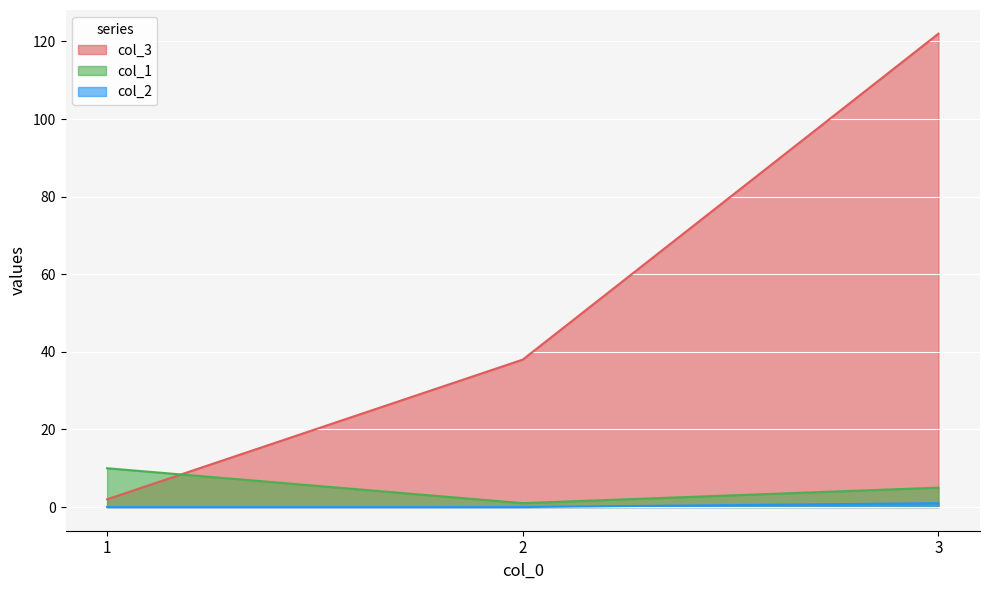

How many lines are shown in the chart?

3